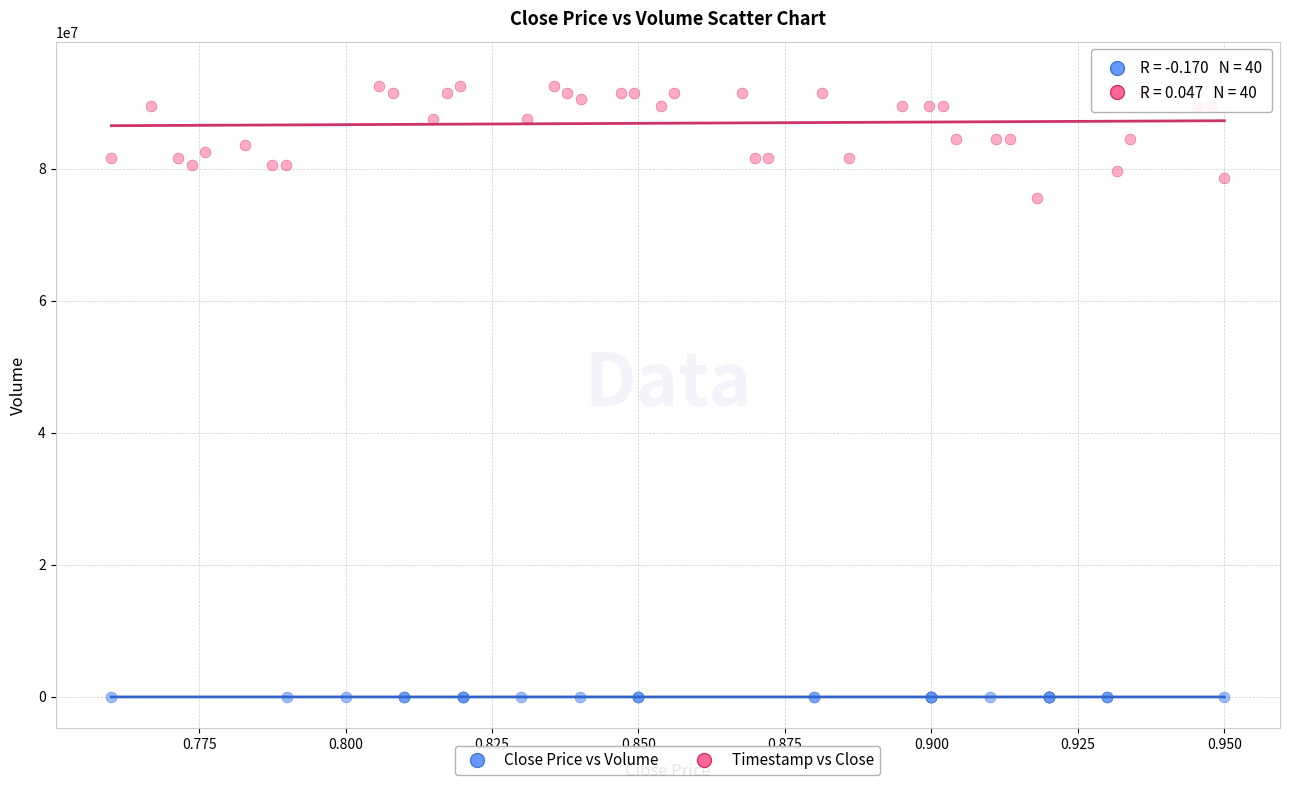

Which series has the largest Y range (max minus min)?

Timestamp vs Close